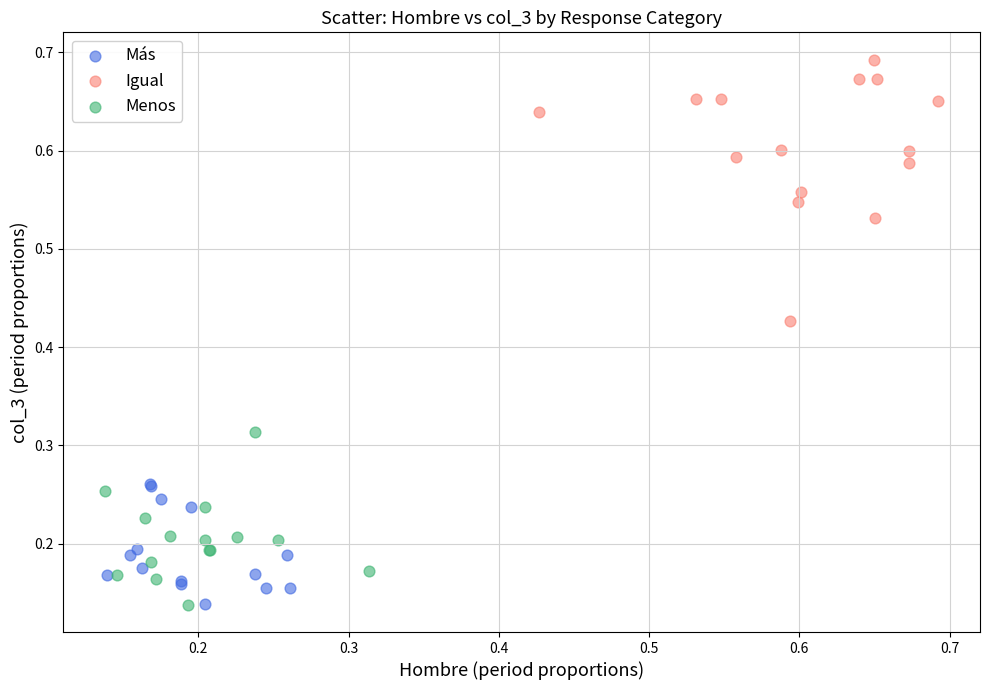

Which series has the widest spread of Y values?

Igual